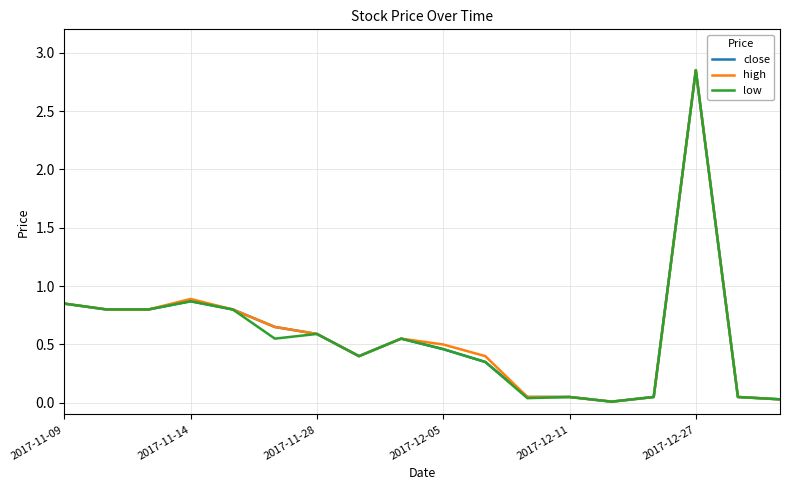

How many lines are shown in the chart?

3